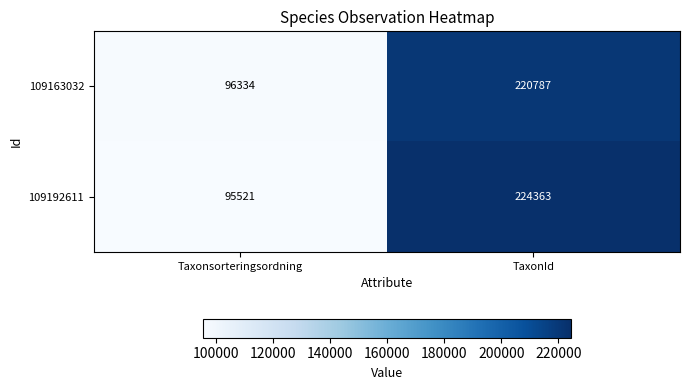

What is the total value across all series at TaxonId?

445150